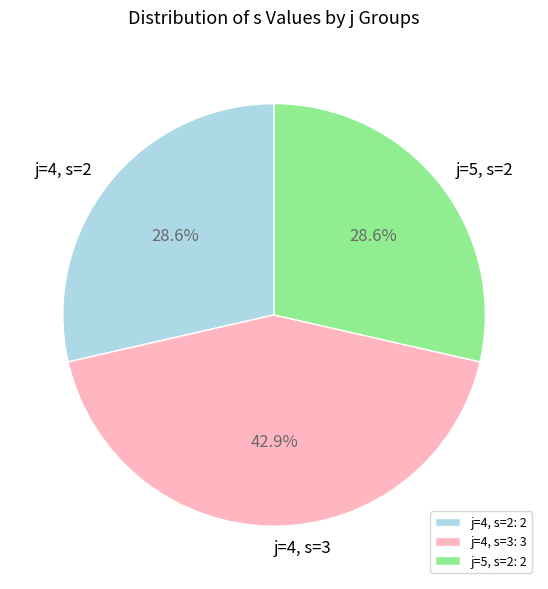

Is there any slice that represents more than half of the pie?

No